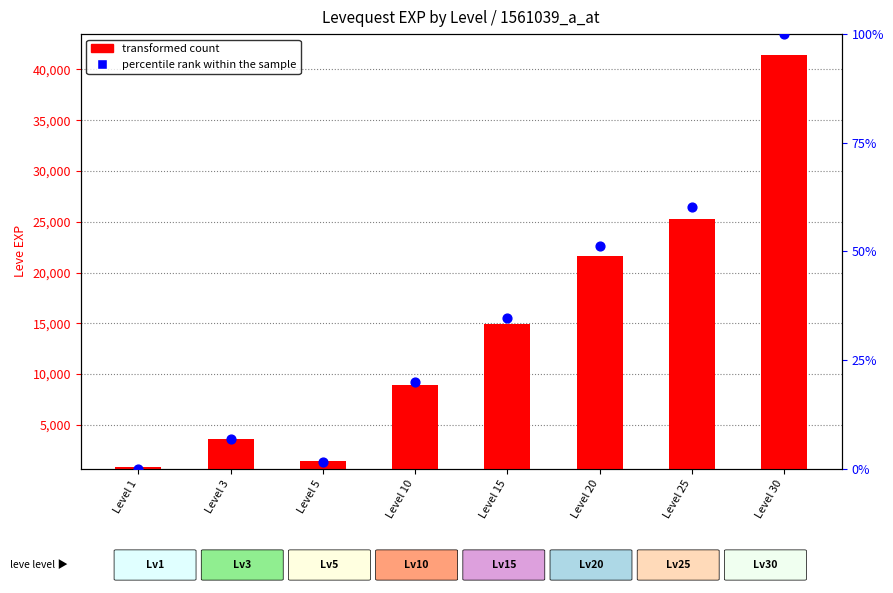

Which series reaches the maximum Y coordinate?

transformed count